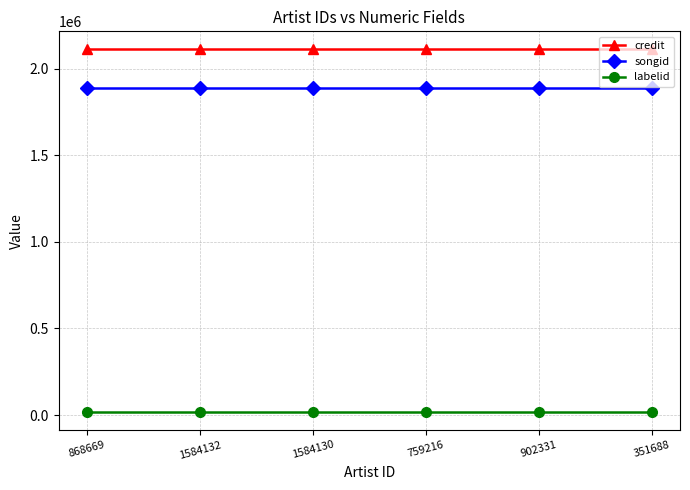

Rank the series by their maximum value, from lowest to highest.

labelid, songid, credit